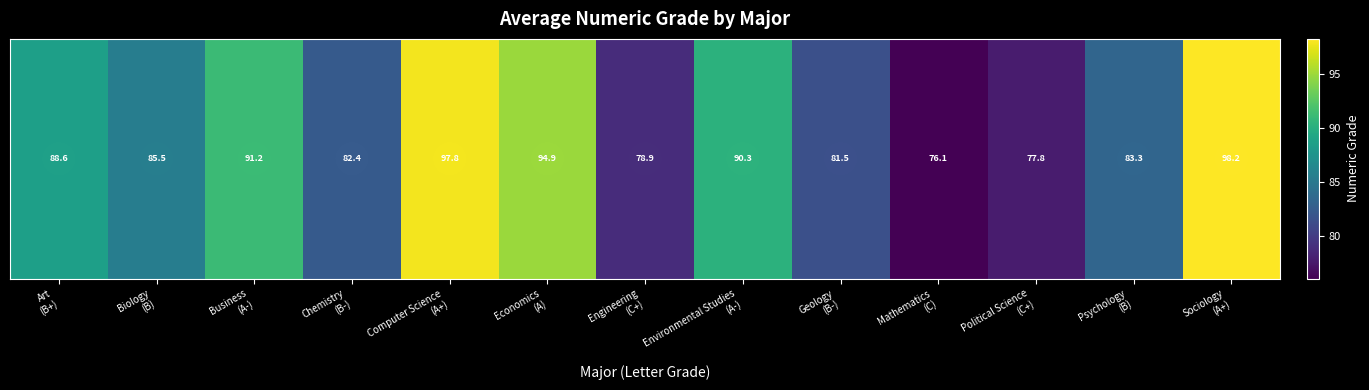

What is the difference between the second highest and second lowest values?

20.0